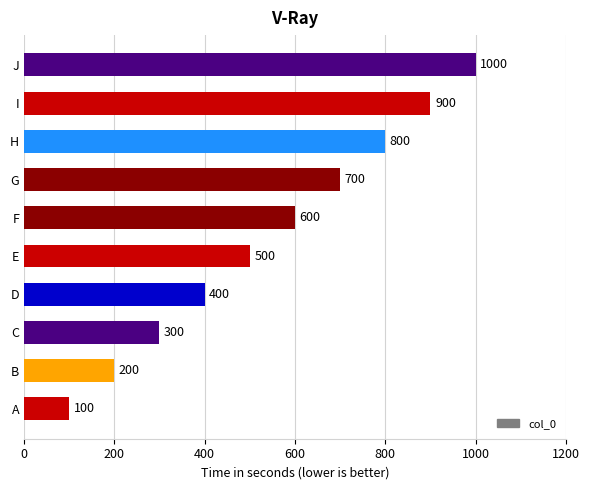

Where is the data nearest to the value 550?

E